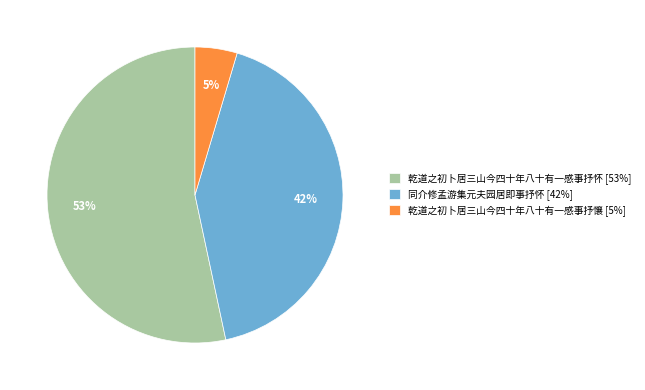

Is 乾道之初卜居三山今四十年八十有一感事抒懹 the majority of the pie?

No